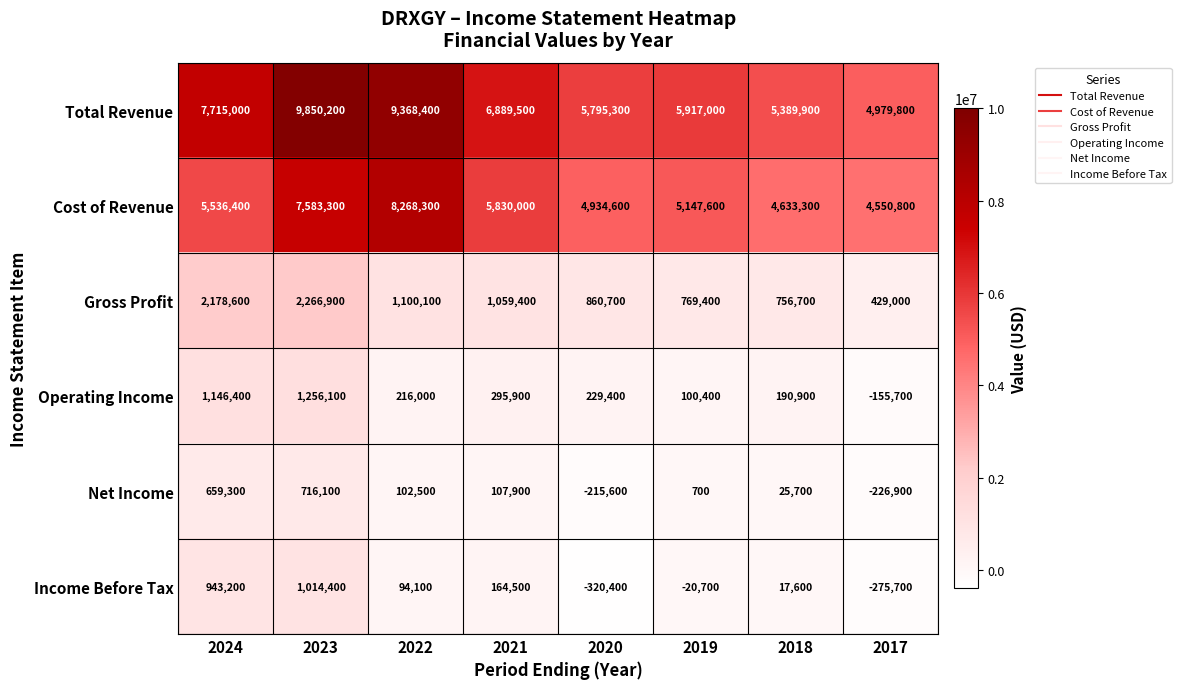

What is the difference between the second highest and second lowest values in the Cost of Revenue series?

2950000